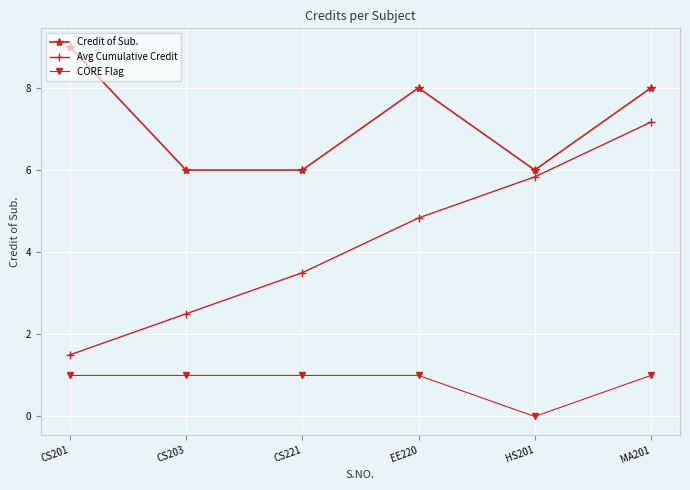

What is the label of the 2nd point from the left?

CS203